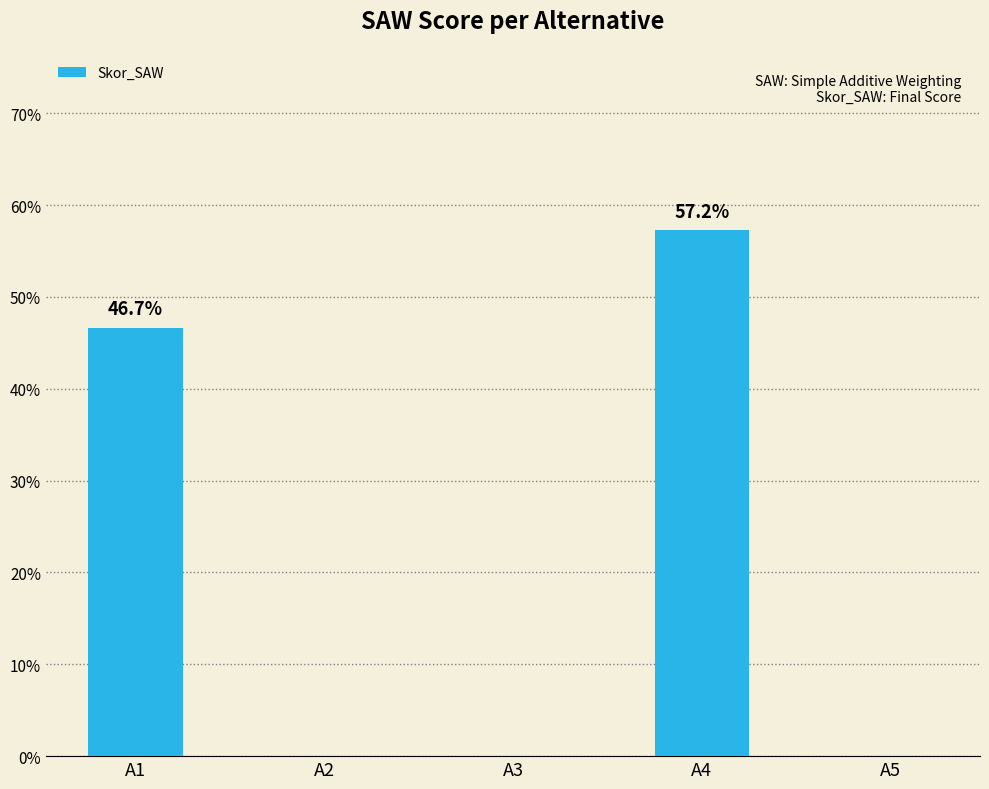

True or false: the data shows -0.2 at A5.

False